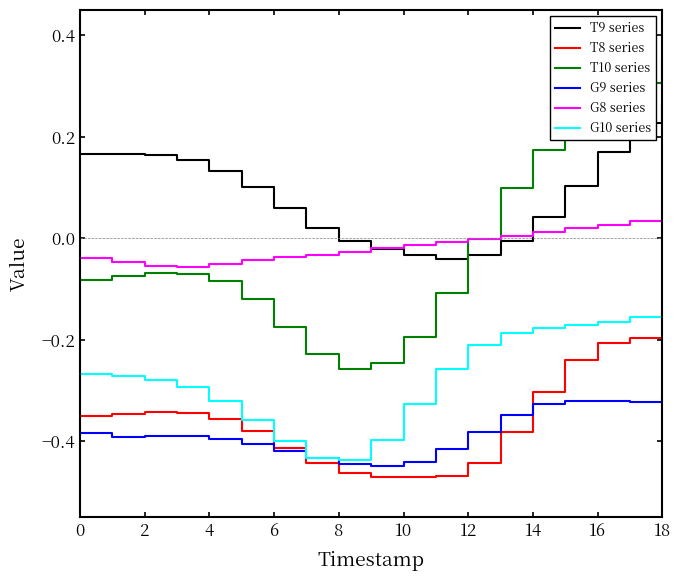

True or false: G10 series and T10 series cross at least once.

False